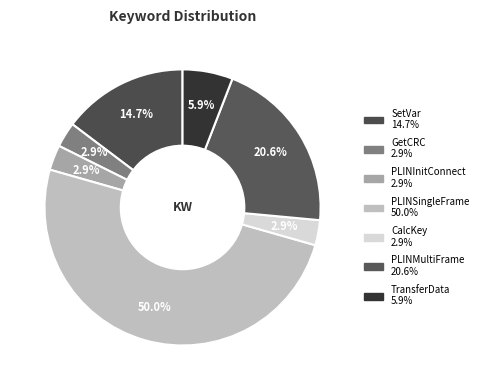

What is the change in value from SetVar to PLINMultiFrame?

+2